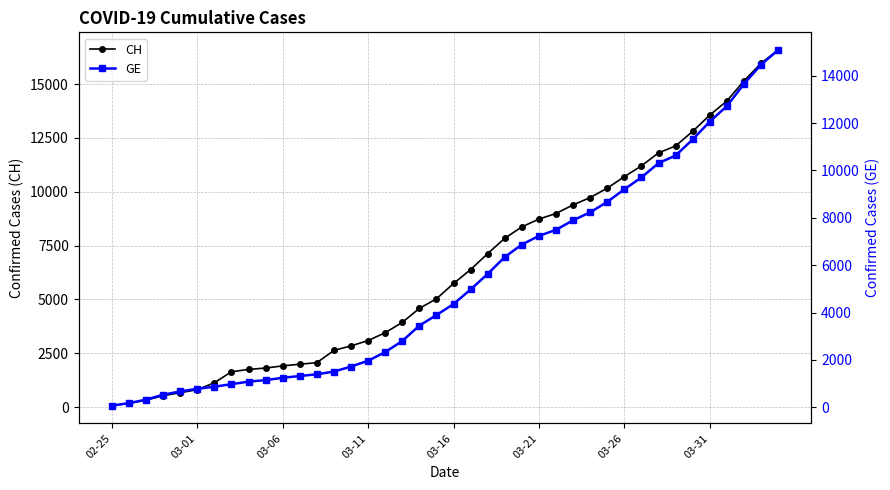

Reading right to left, transcribe all the data shown in this chart.

CH: 16574	15961	15144	14211	13558	12804	12126	11804	11201	10700	10168	9729	9392	8990	8733	8368	7842	7128	6388	5741	5030	4586	3936	3458	3093	2847	2635	2067	1994	1917	1817	1753	1644	1135	812	673	533	326	178	72
GE: 15077	14464	13647	12714	12061	11307	10629	10307	9704	9203	8671	8232	7895	7493	7236	6871	6345	5631	4976	4359	3894	3450	2800	2332	1967	1721	1509	1396	1323	1246	1149	1085	978	870	782	673	533	326	178	72